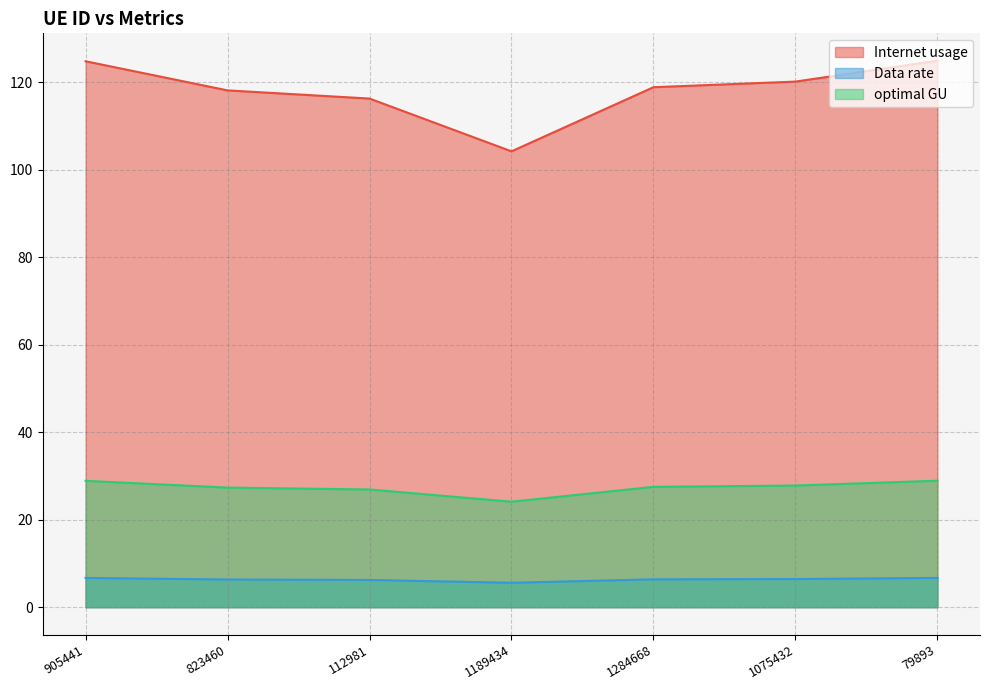

At 905441, list the series in order from smallest to largest.

Data rate, optimal GU, Internet usage